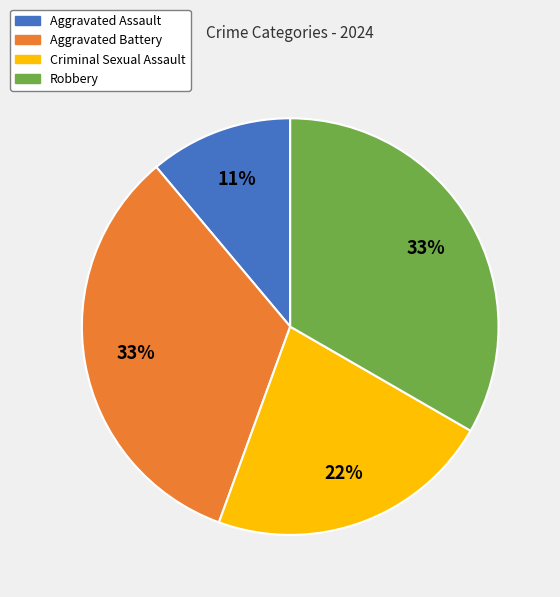

What percentage is the Robbery slice, to the nearest percent?

33%